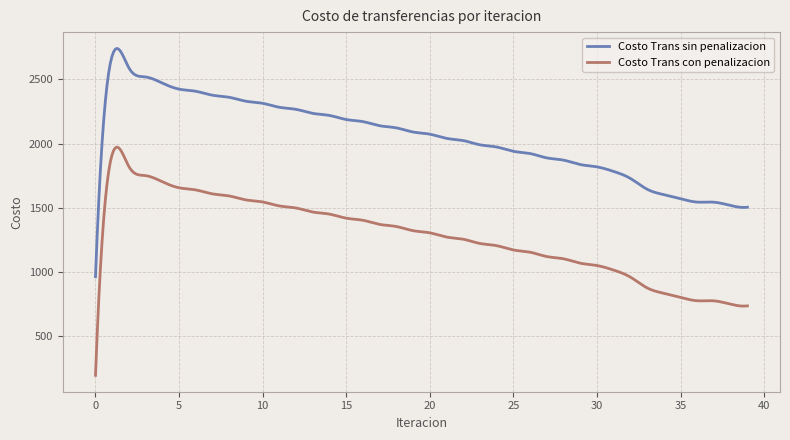

True or false: Costo Trans con penalizacion and Costo Trans sin penalizacion intersect in this chart.

False